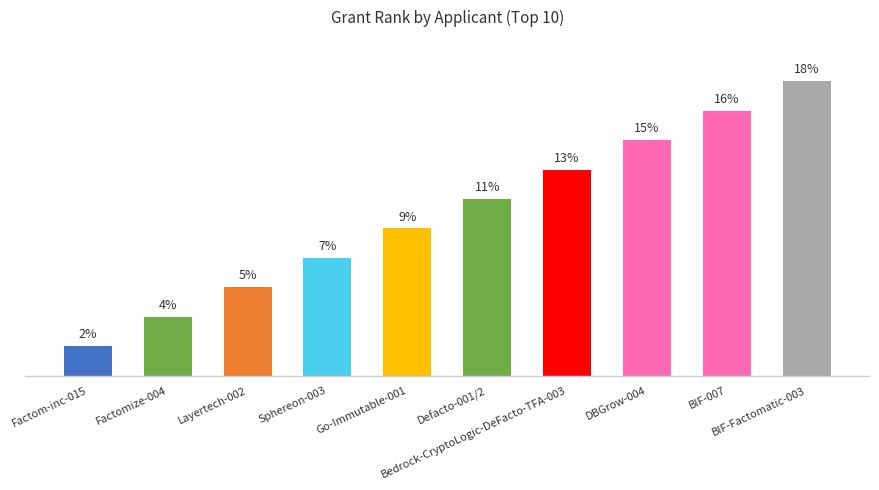

How many series are shown in this chart?

1